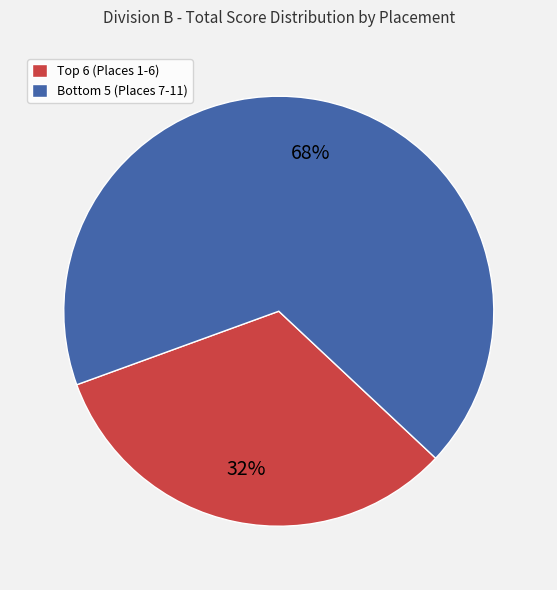

What is the majority slice?

Bottom 5 (Places 7-11)